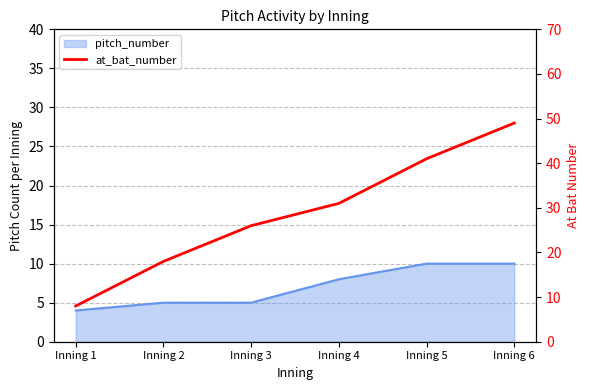

How many values are between 18 and 41?

4